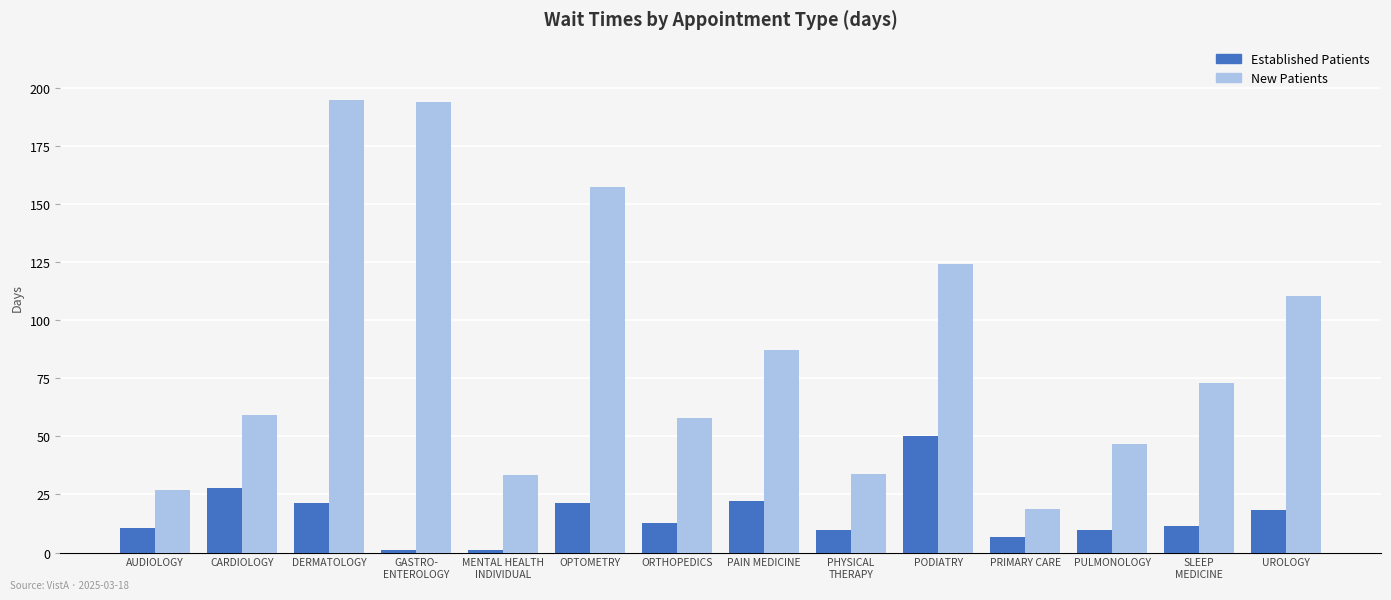

What is the greatest value displayed?

194.8